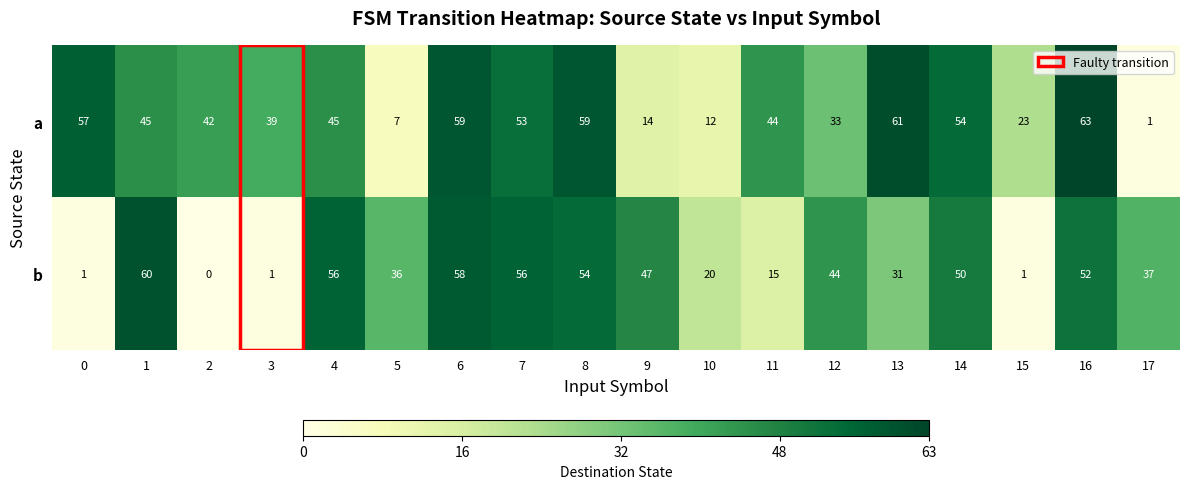

What is the spread (max minus min) of values at 9?

33